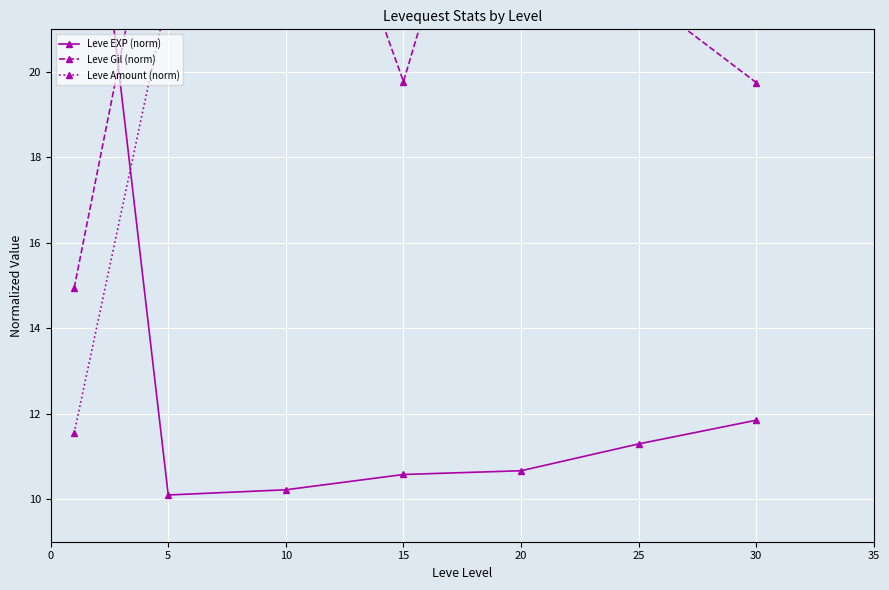

The Leve Amount (norm) series shows 13.9 at 10. True or false?

False